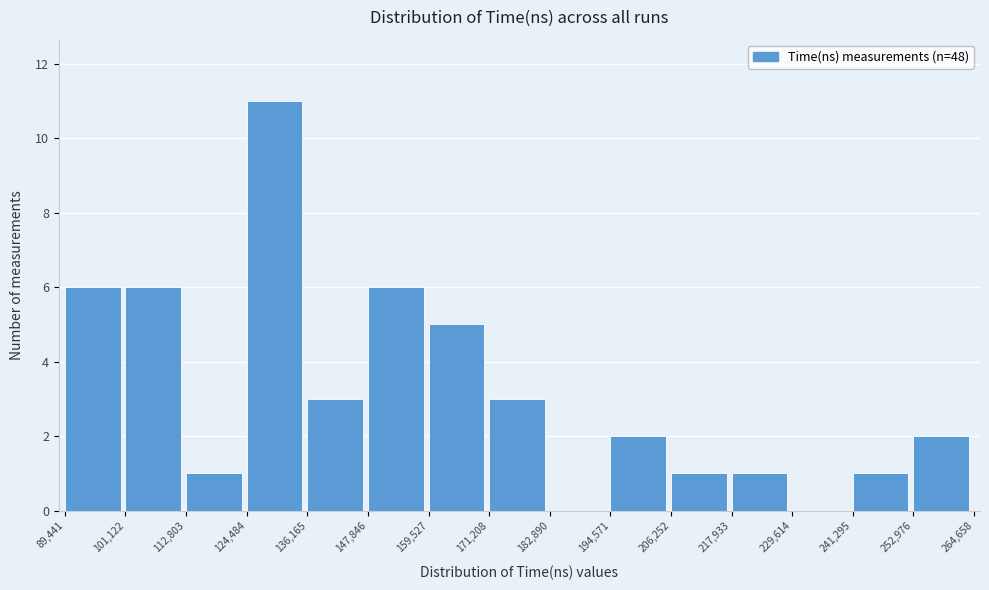

What is the height of the bar covering 194,571 to 206,252 on the x-axis? The values are not printed on the chart, so give them approximately, as read against the axis.

2